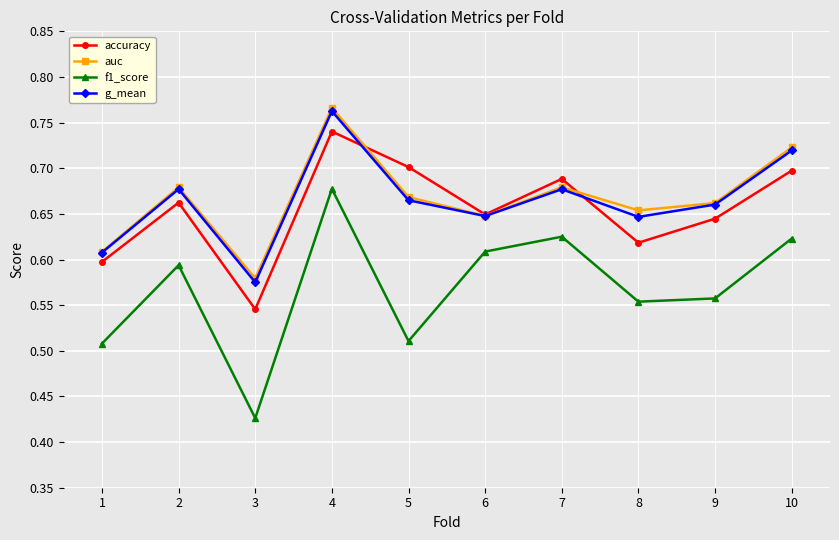

Which series has the widest spread of values?

f1_score